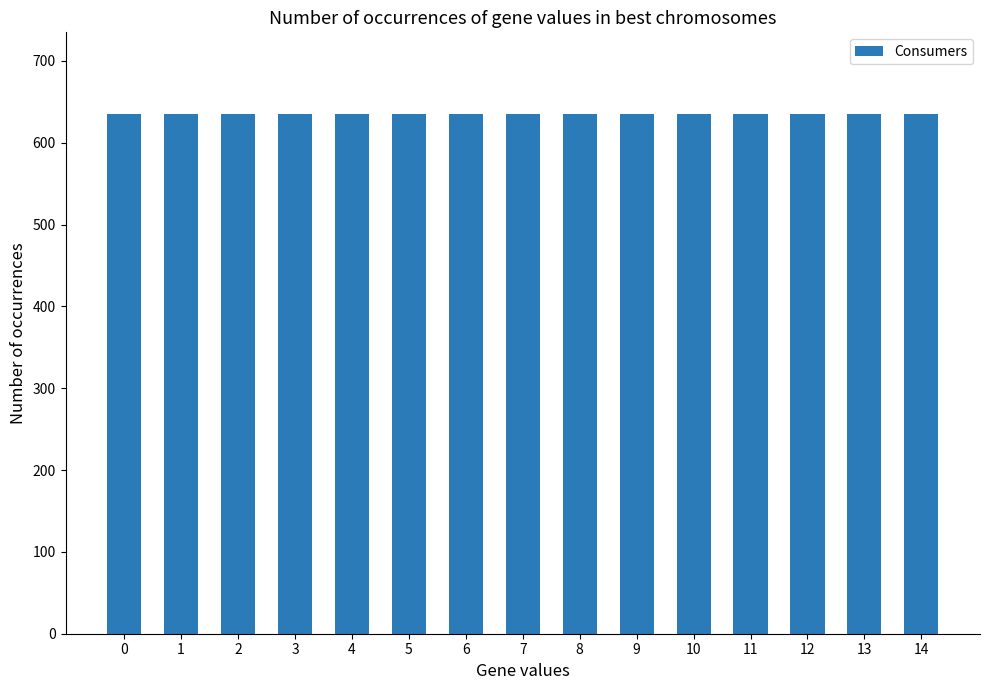

What is the maximum value for Consumers?

635